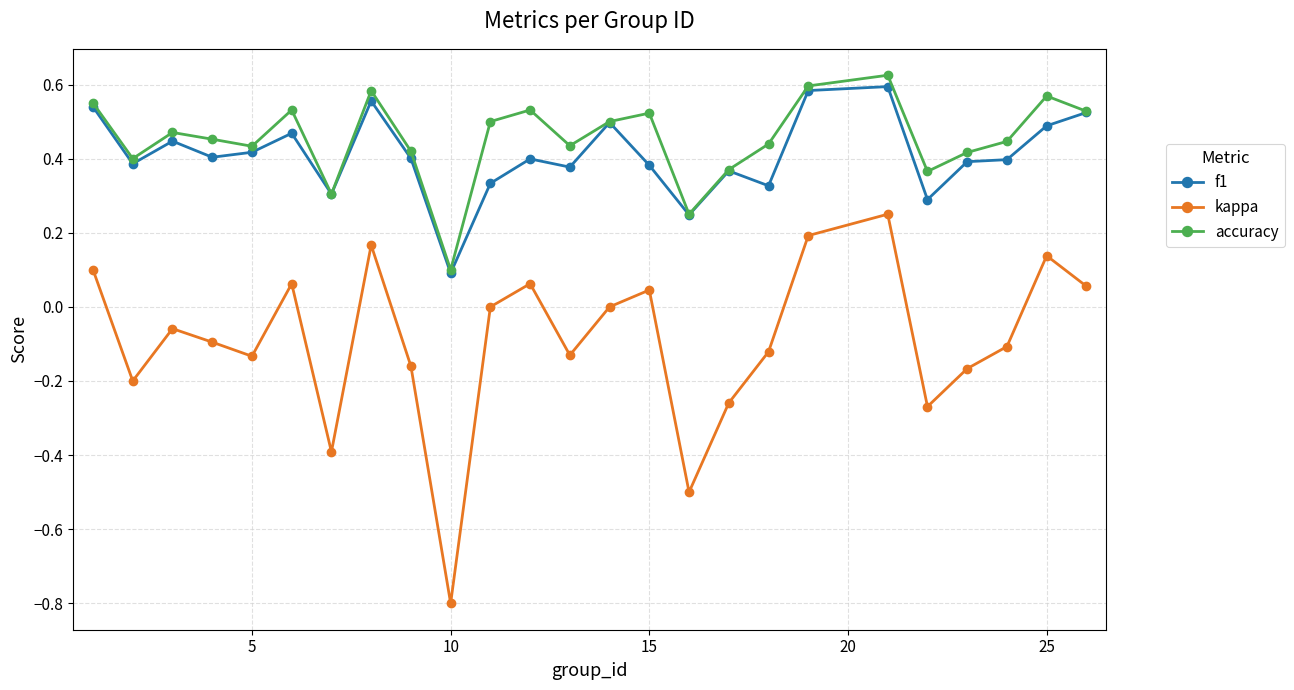

True or false: kappa has more than 0 interior local peaks.

True